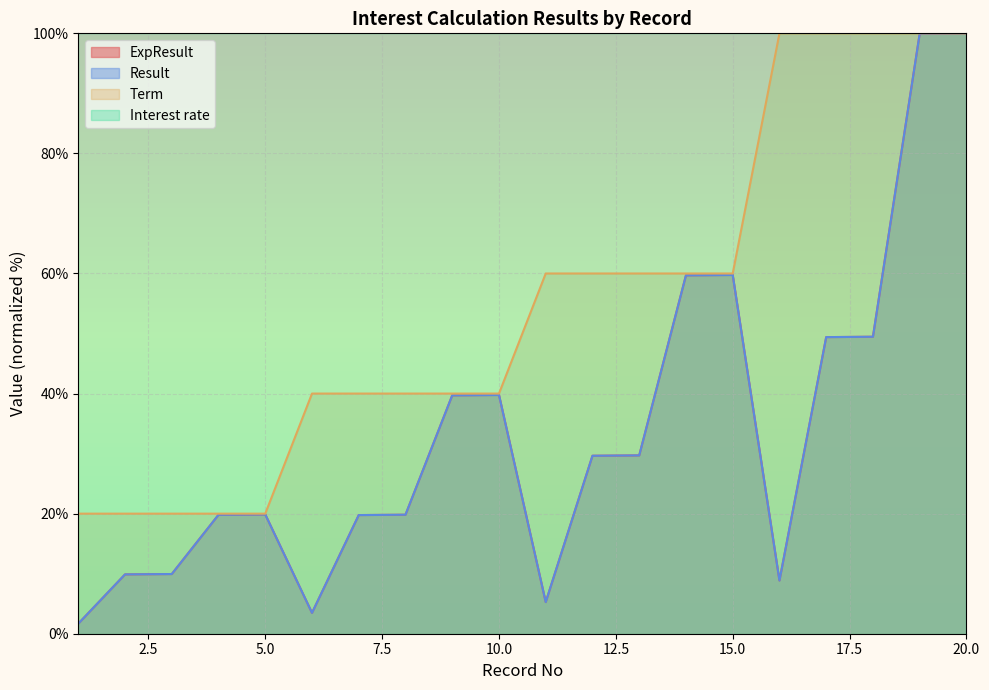

What is the smallest value displayed?

1.7